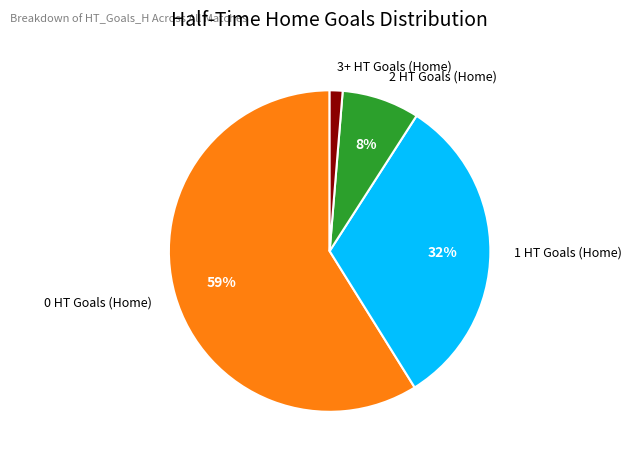

To the nearest percent, what is the difference between the largest and smallest slice percentages?

58%